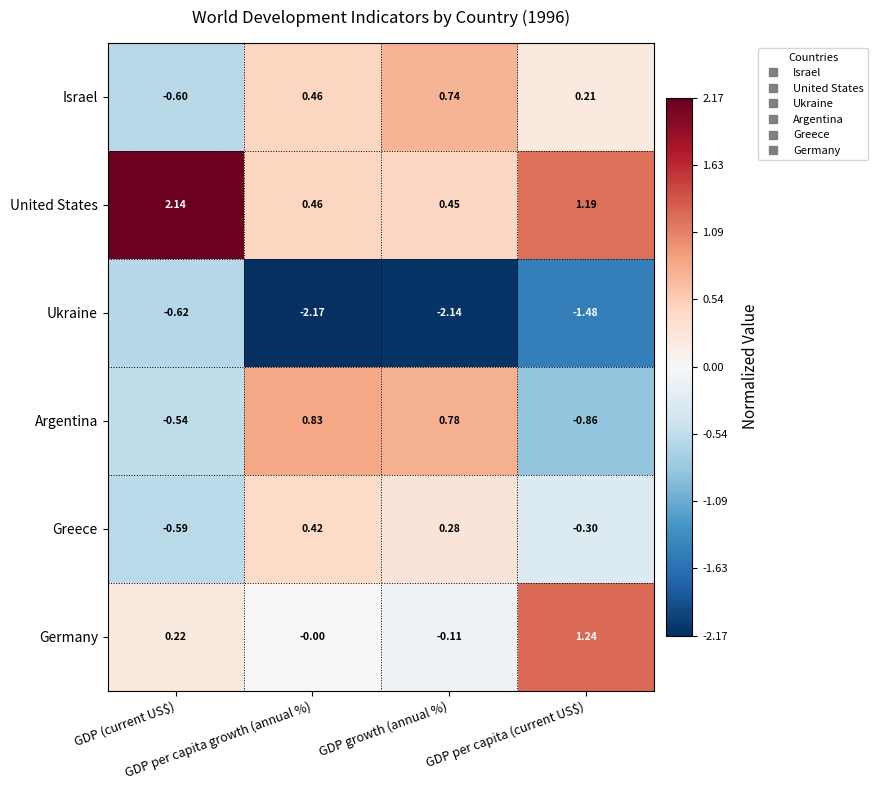

Count the number of categories in the chart.

4